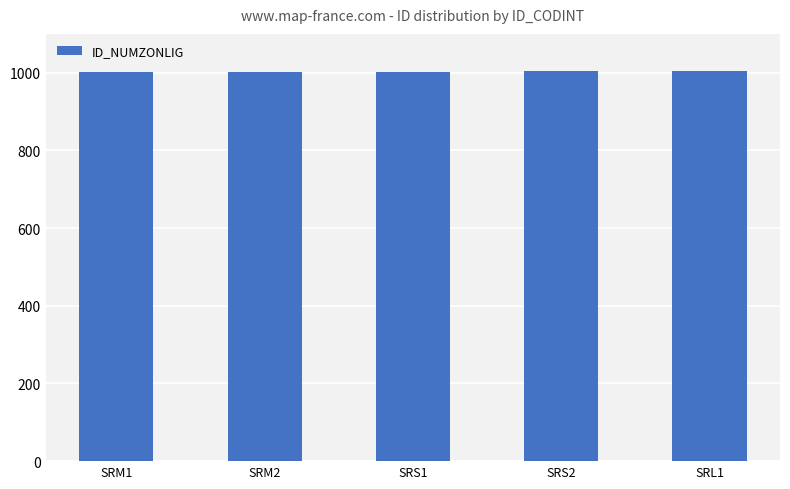

What is the label of the 2nd bar from the right?

SRS2